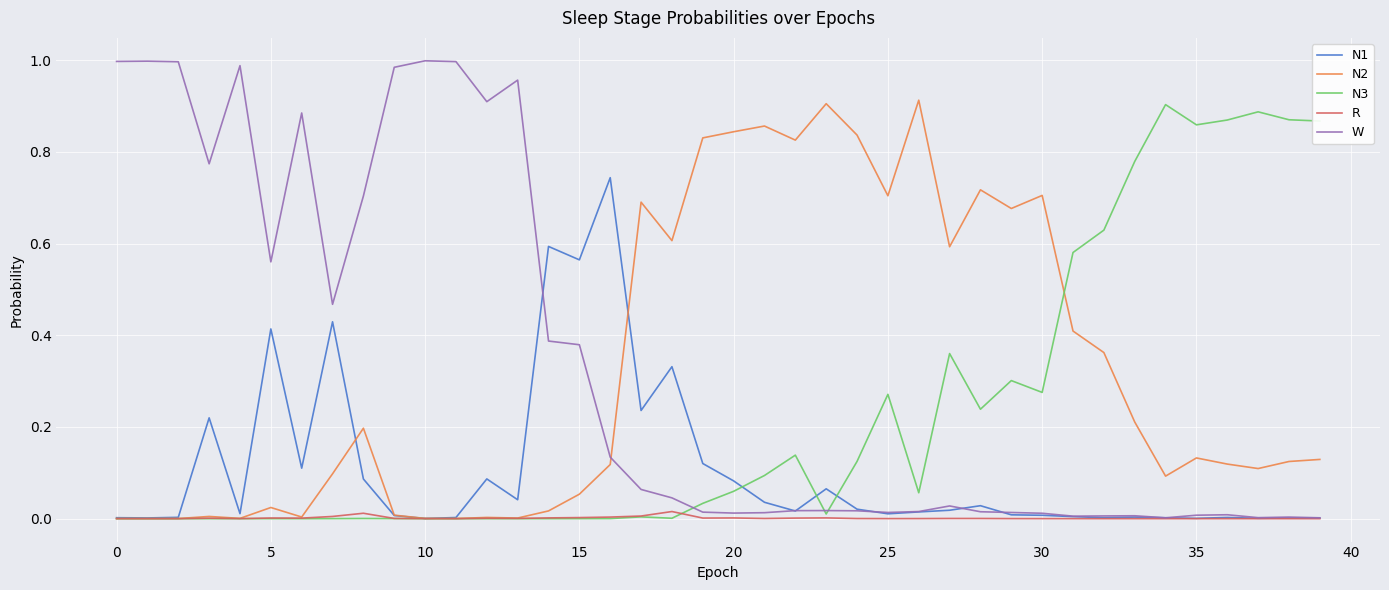

Which series has the widest spread of values?

W